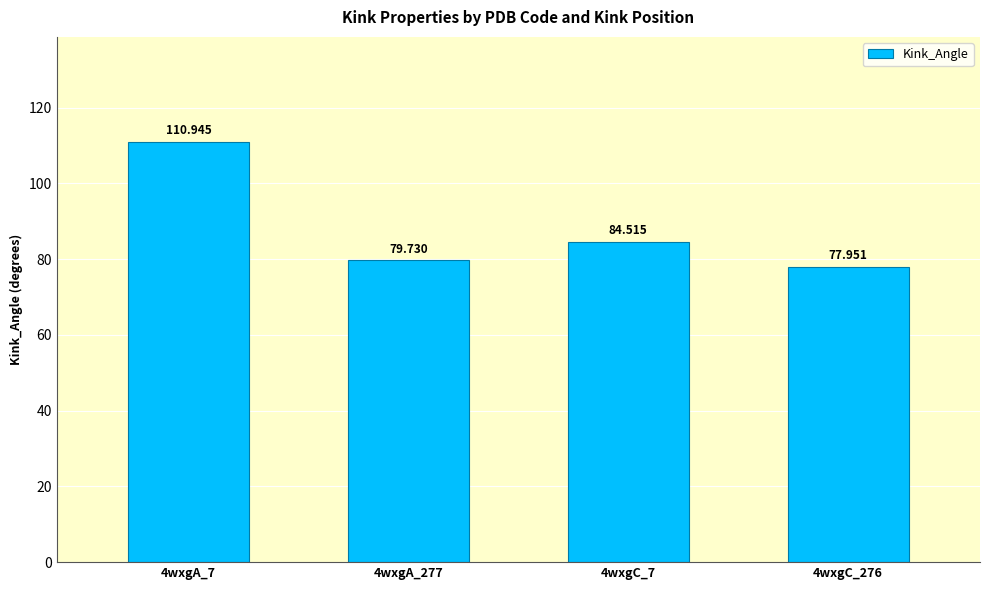

Reading right to left, extract all data points from this chart.

78.0	84.5	79.7	110.9